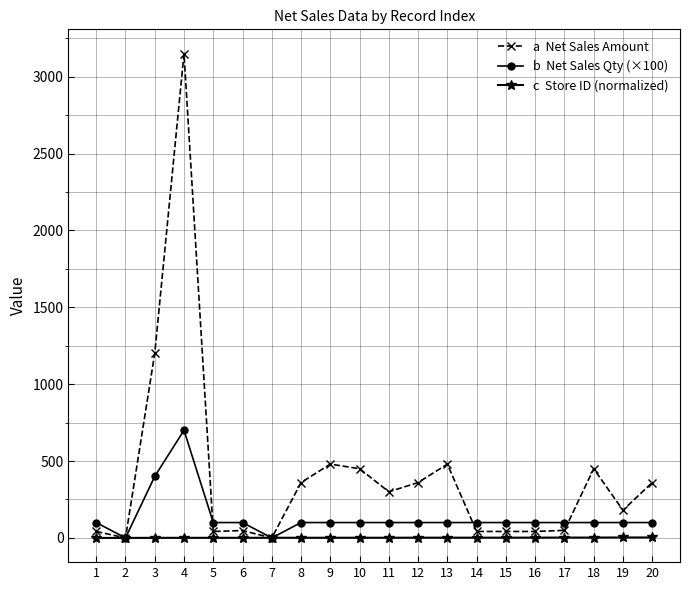

How many lines are shown in the chart?

3